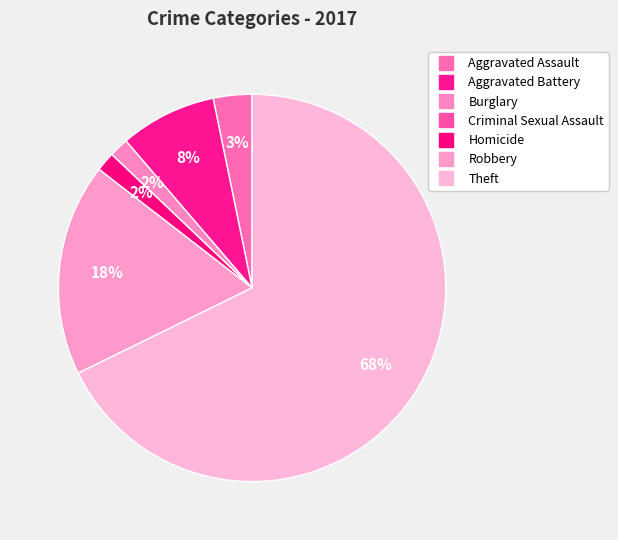

Which category has the biggest portion of the pie?

Theft